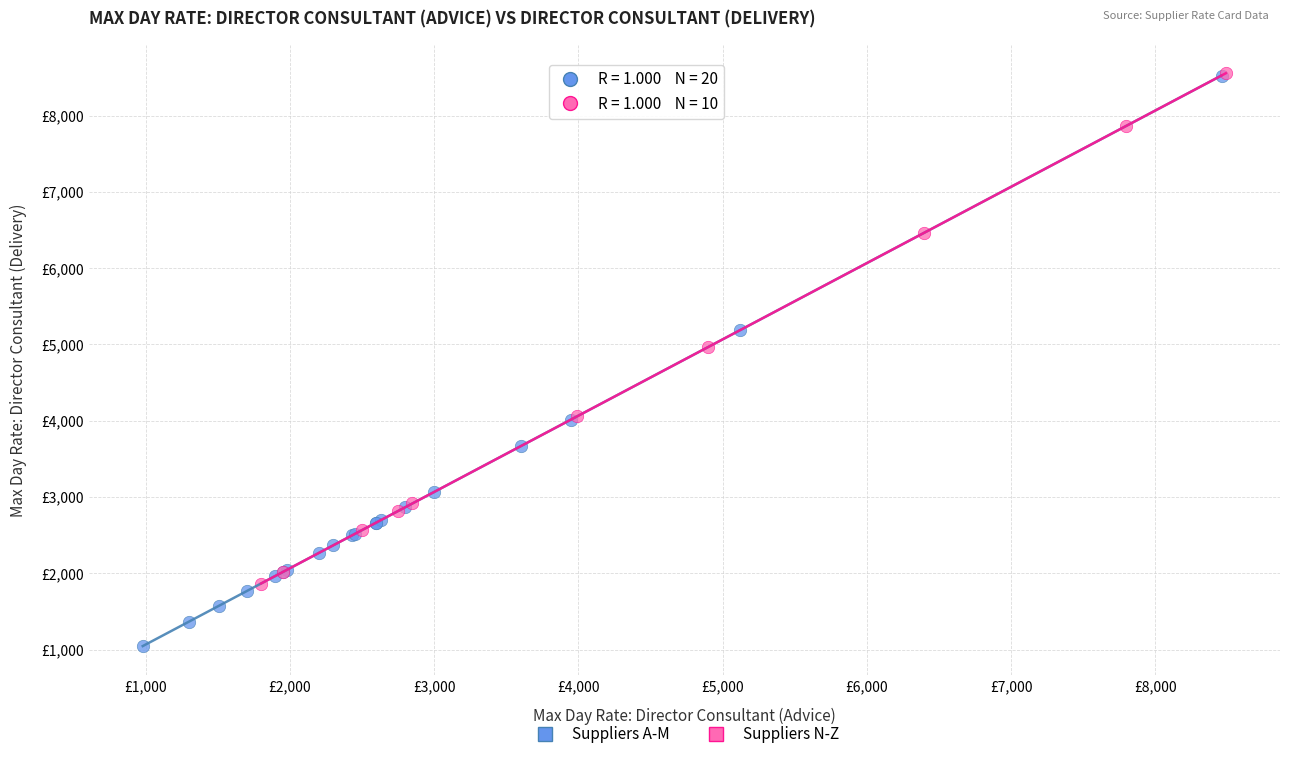

Which series has the largest Y range (max minus min)?

Suppliers A-M